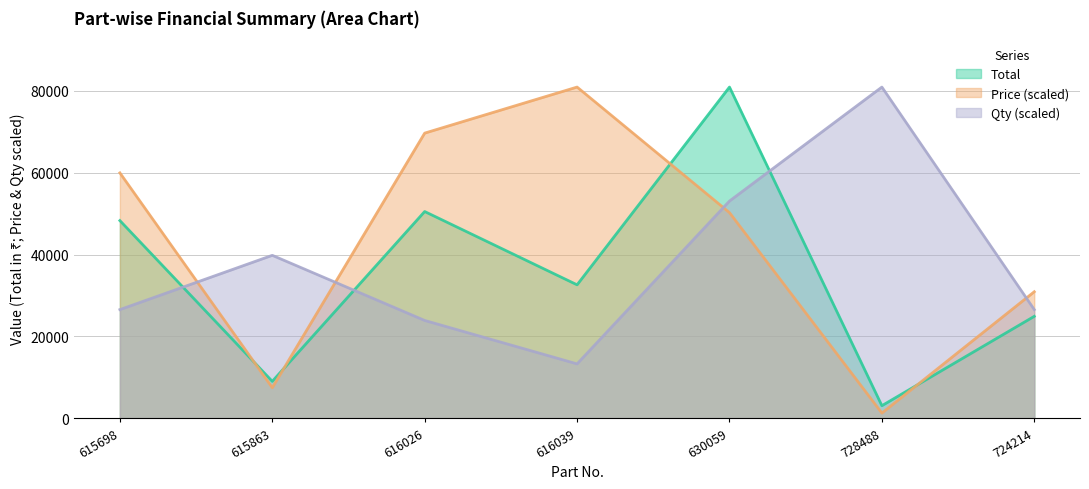

What is the value of the Total point at the 1st from the left?

48310.0